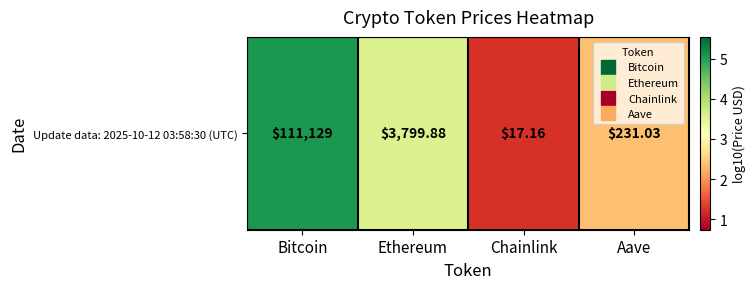

What is the sum of the values at Ethereum and Chainlink?

4.8